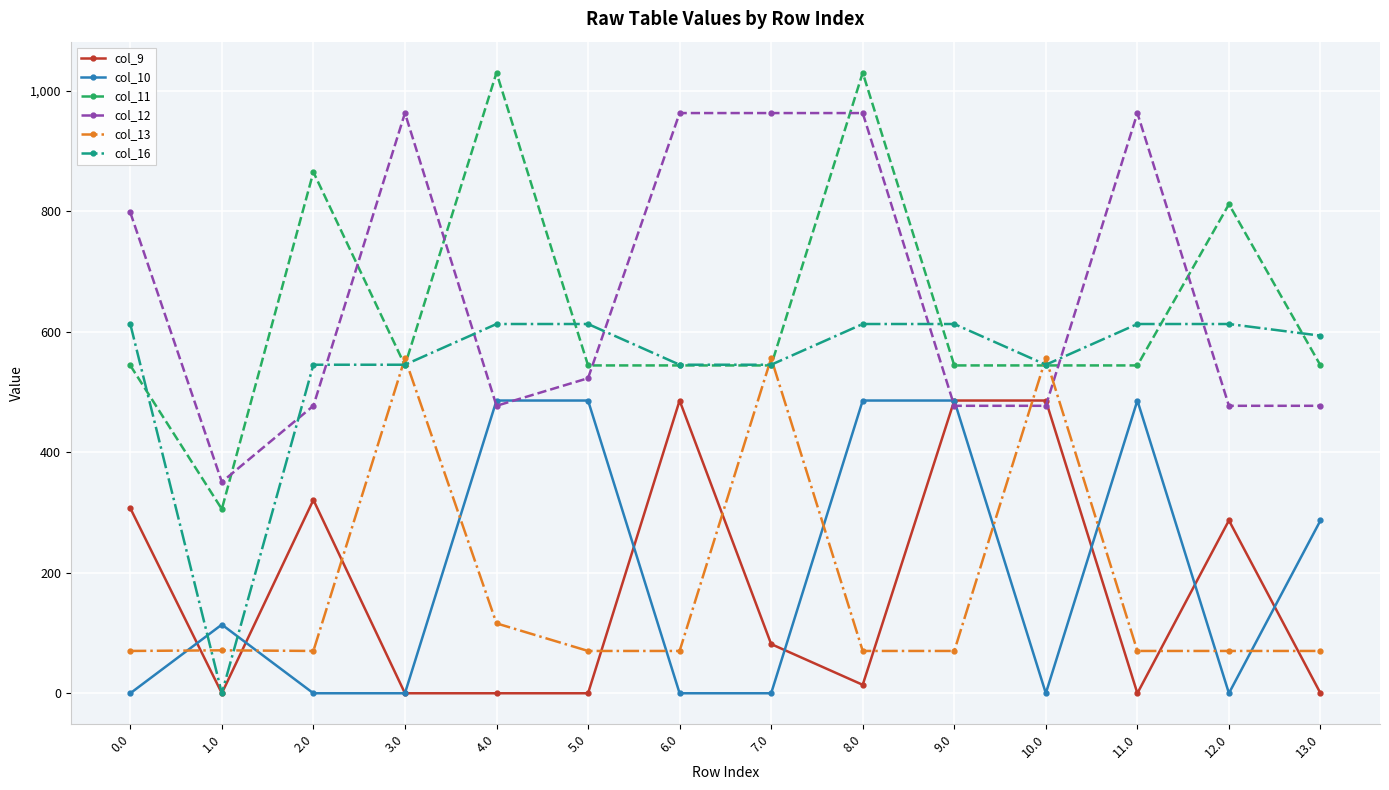

What is the minimum value for col_12?

350.8